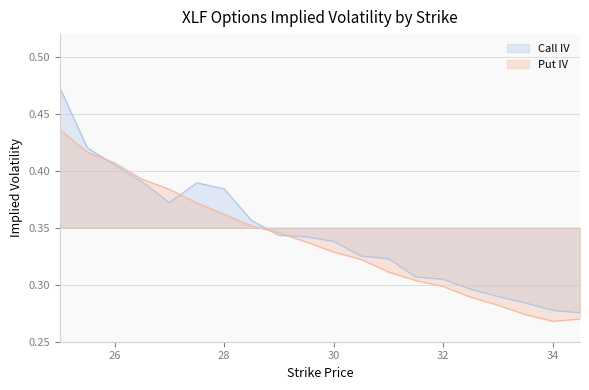

List the series in order of their overall mean, lowest first.

Put IV, Call IV